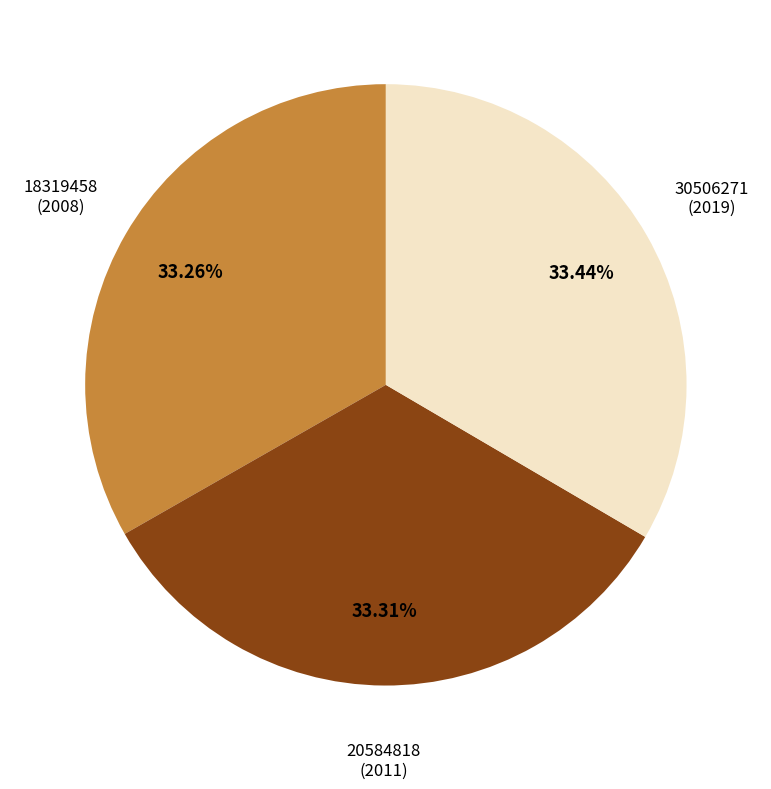

Combined, do 18319458 and 20584818 account for over 50%?

Yes